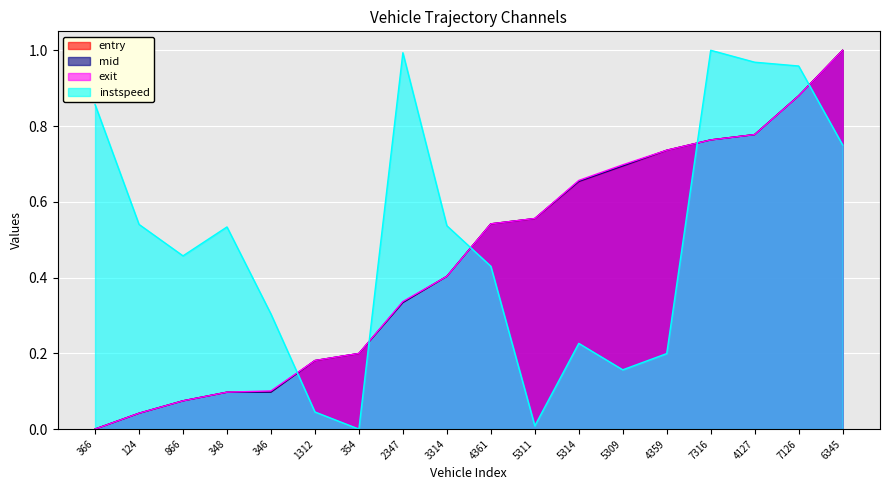

How many lines are shown in the chart?

4